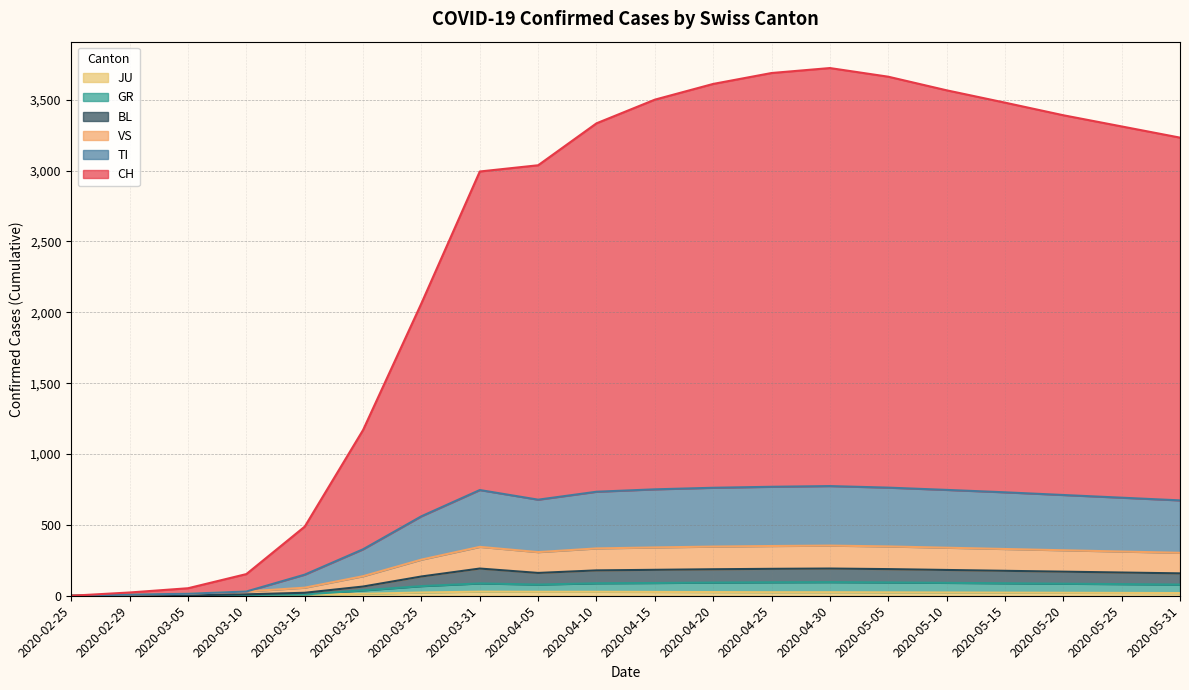

What is the total value across all series at 2020-03-25?

2064